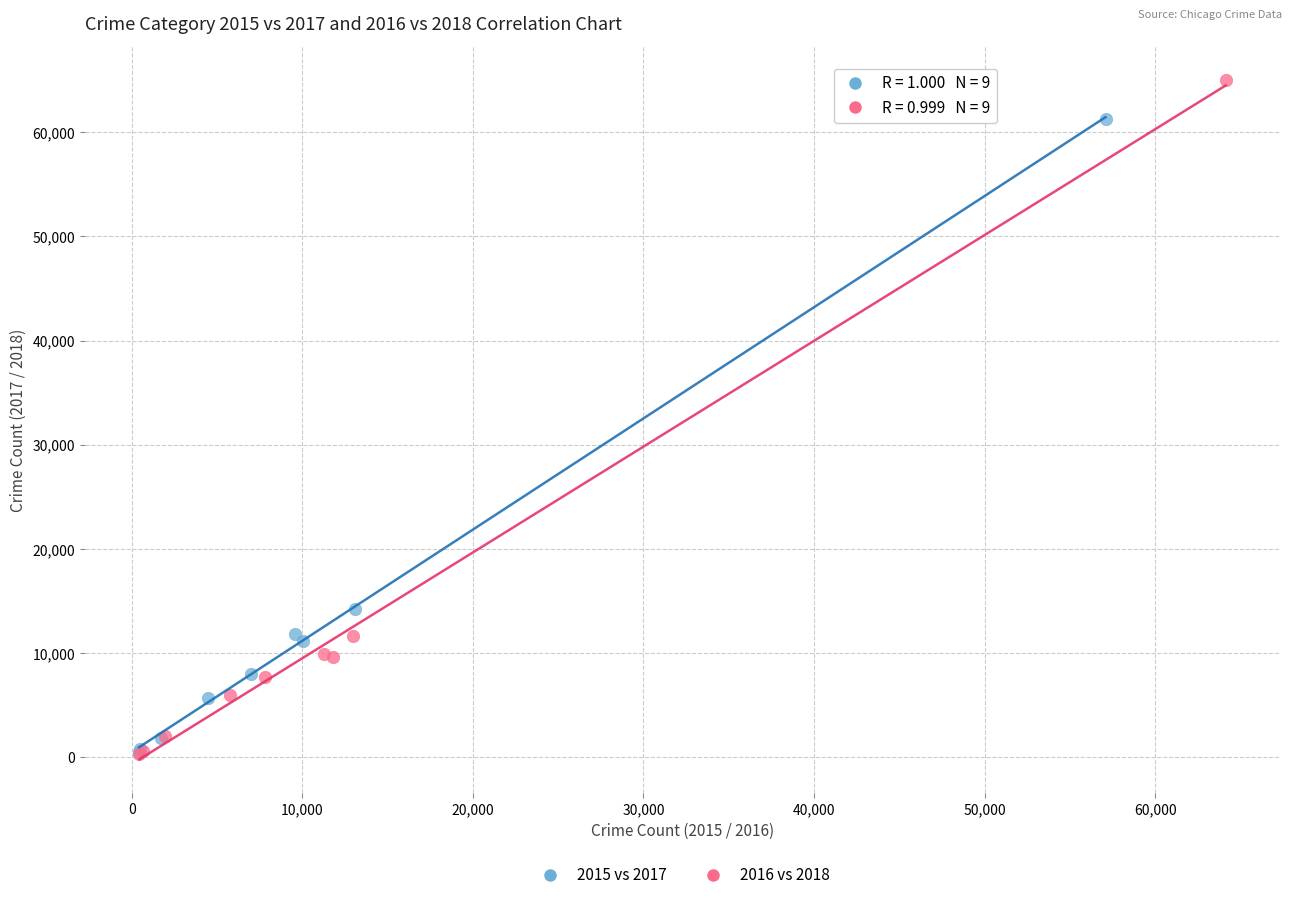

Which series contains the highest Y value?

2016 vs 2018